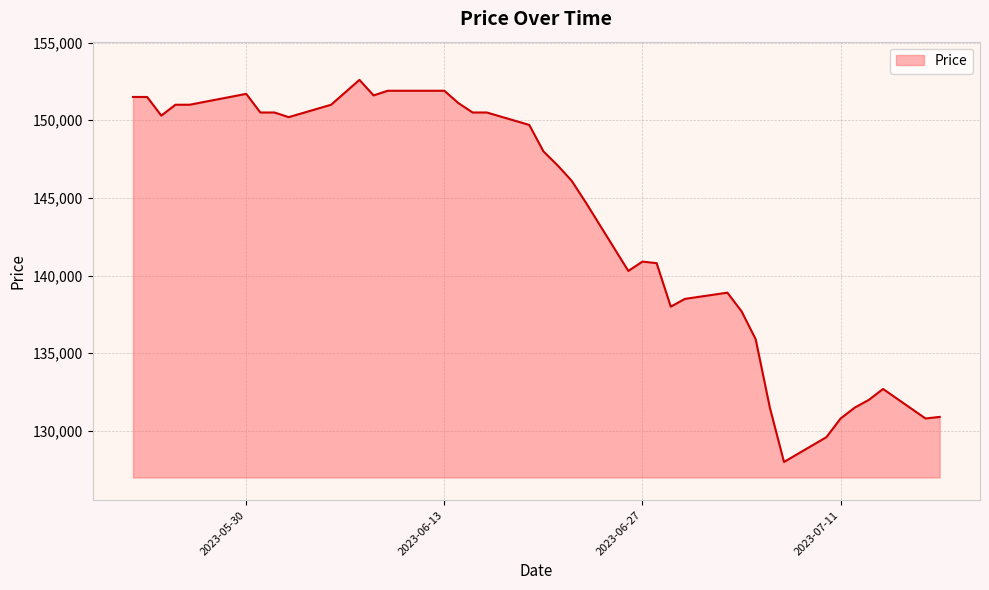

What is the greatest value displayed?

152600